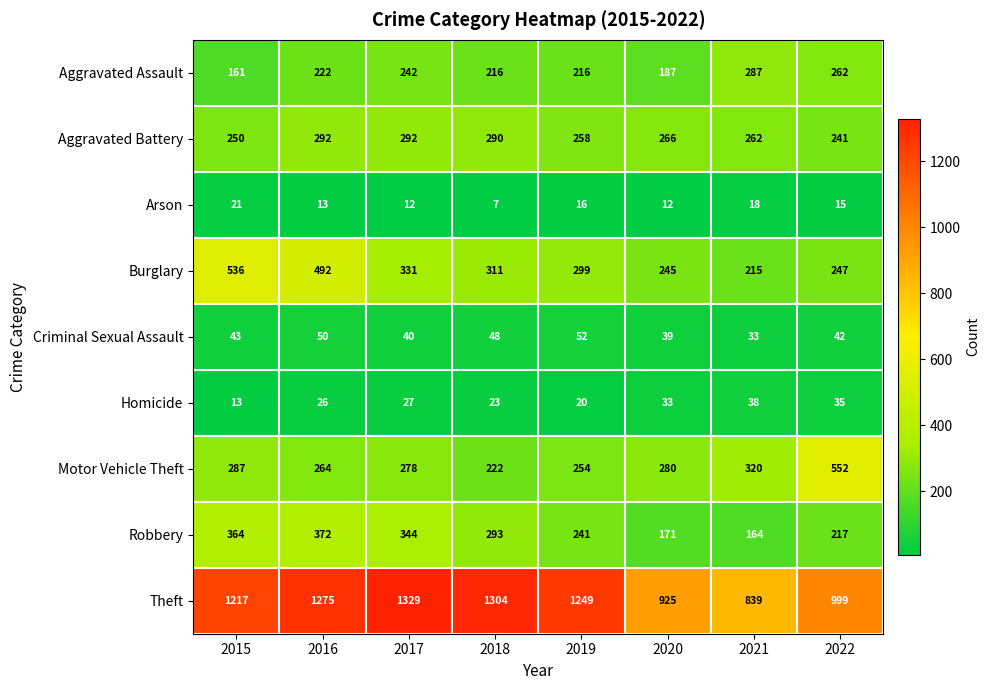

The Homicide series shows 40 at 2016. True or false?

False